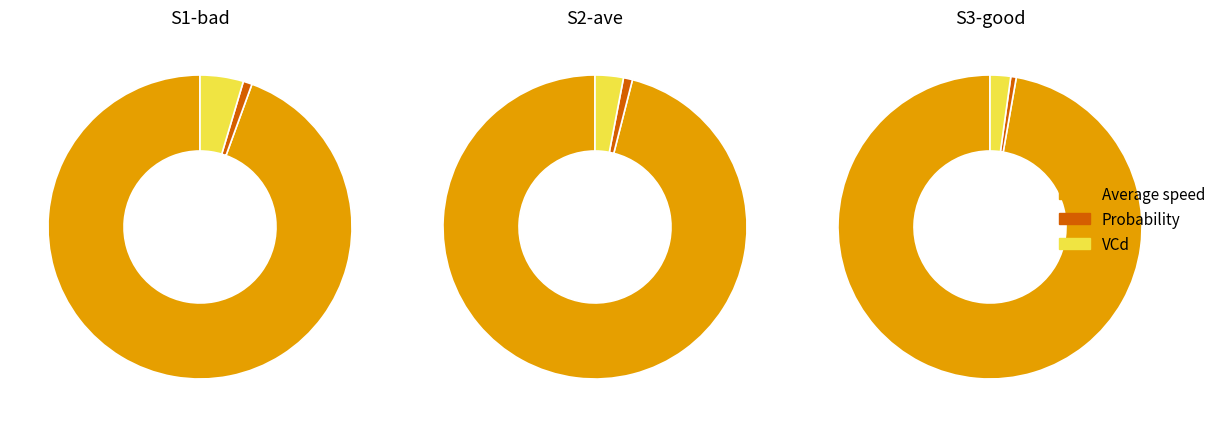

What portion of the pie excludes Probability?

99.1%